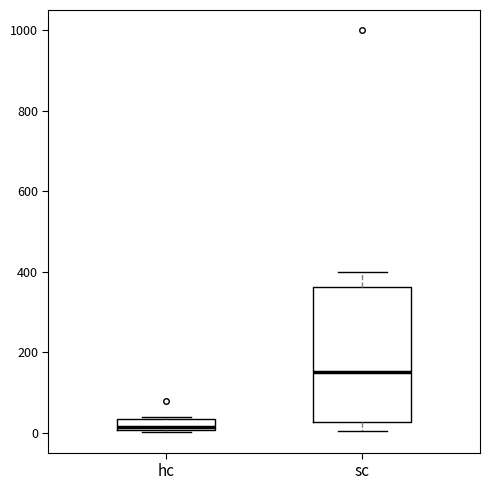

Which box has the lowest median line?

hc